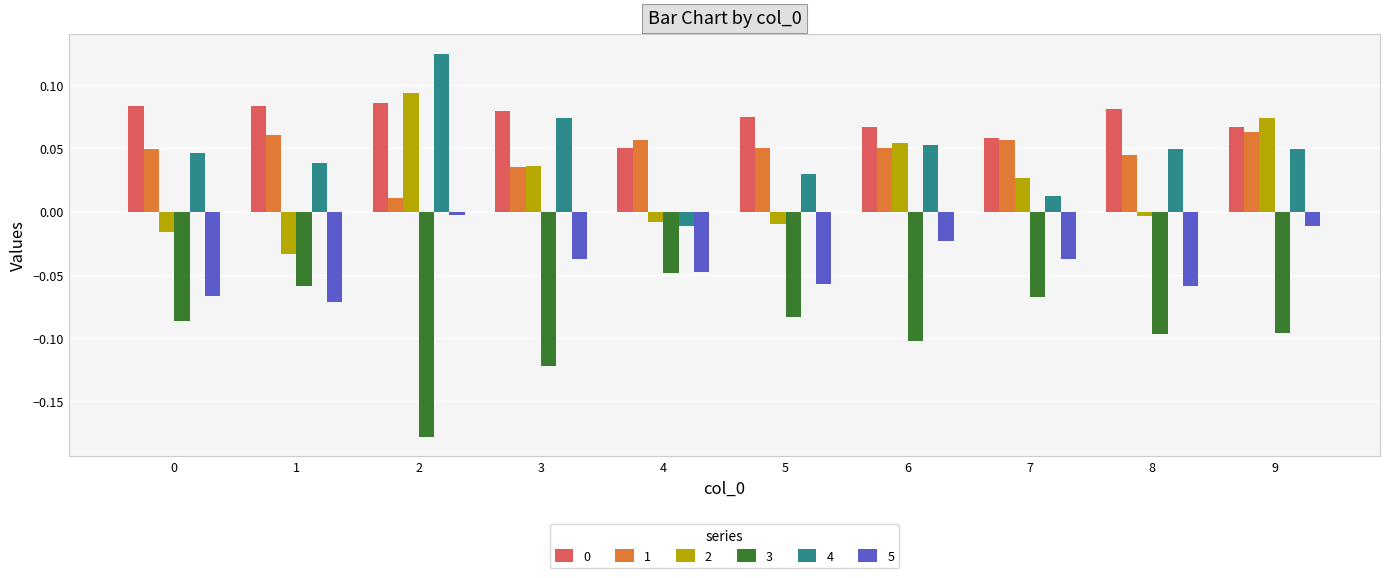

Are the bars horizontal?

No